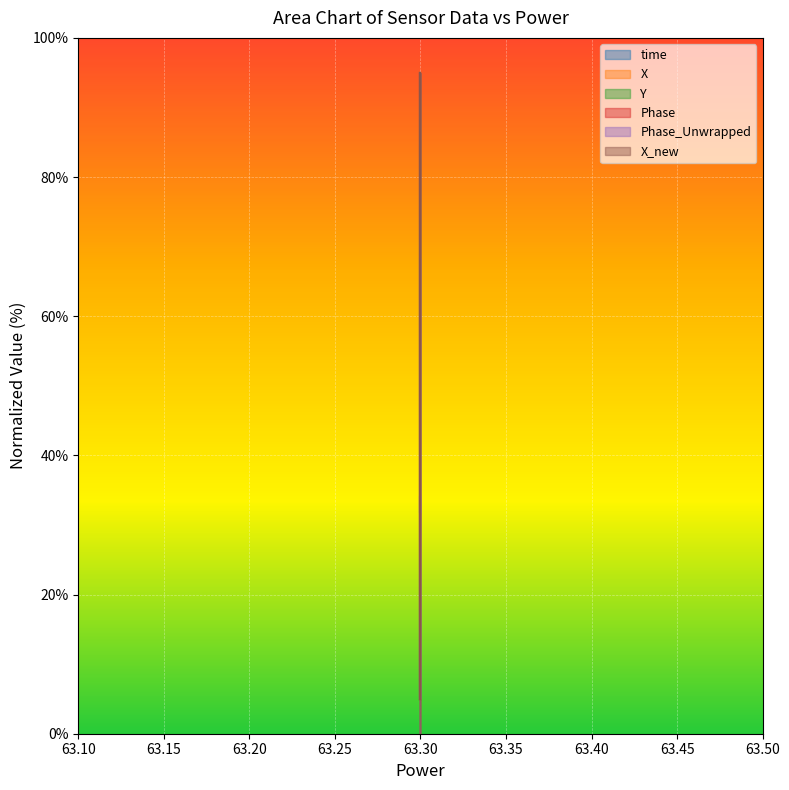

What is the sum of all Phase_Unwrapped values?

275.8